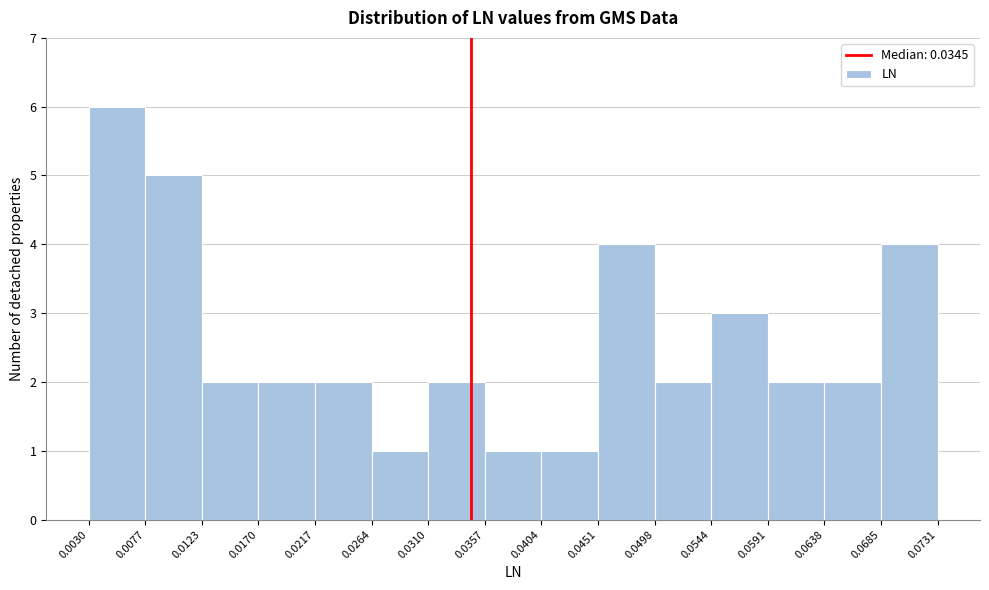

How tall is the bar that spans 0.0591 to 0.0638 on the x-axis? The values are not printed on the chart, so give them approximately, as read against the axis.

2